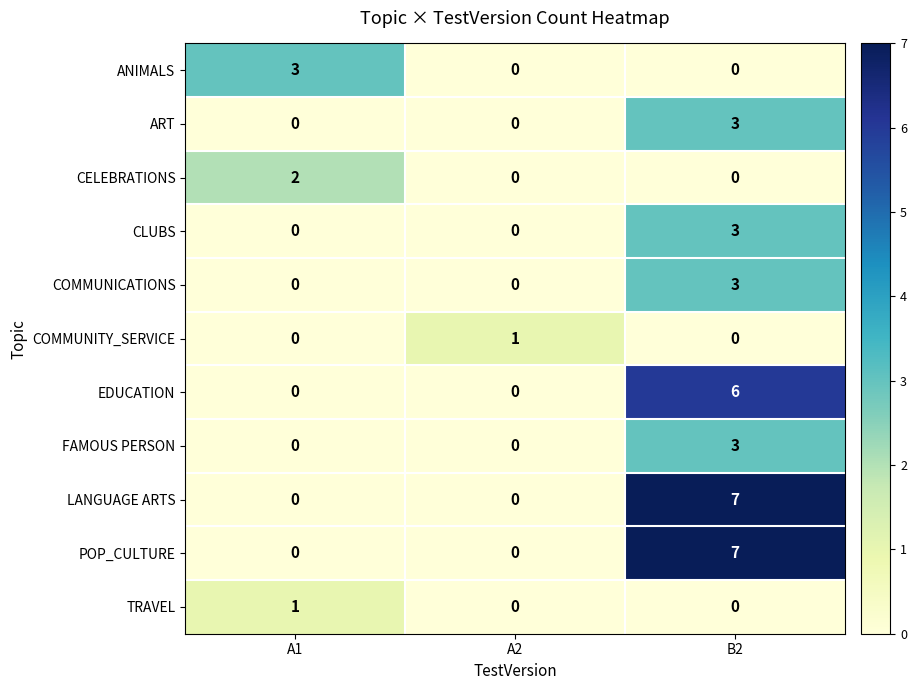

The value of POP_CULTURE at B2 is 3. True or false?

False